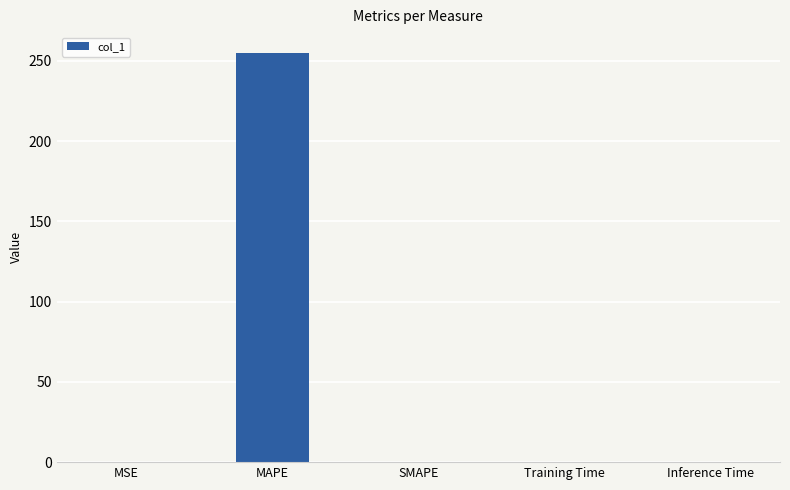

What is the average value?

51.0